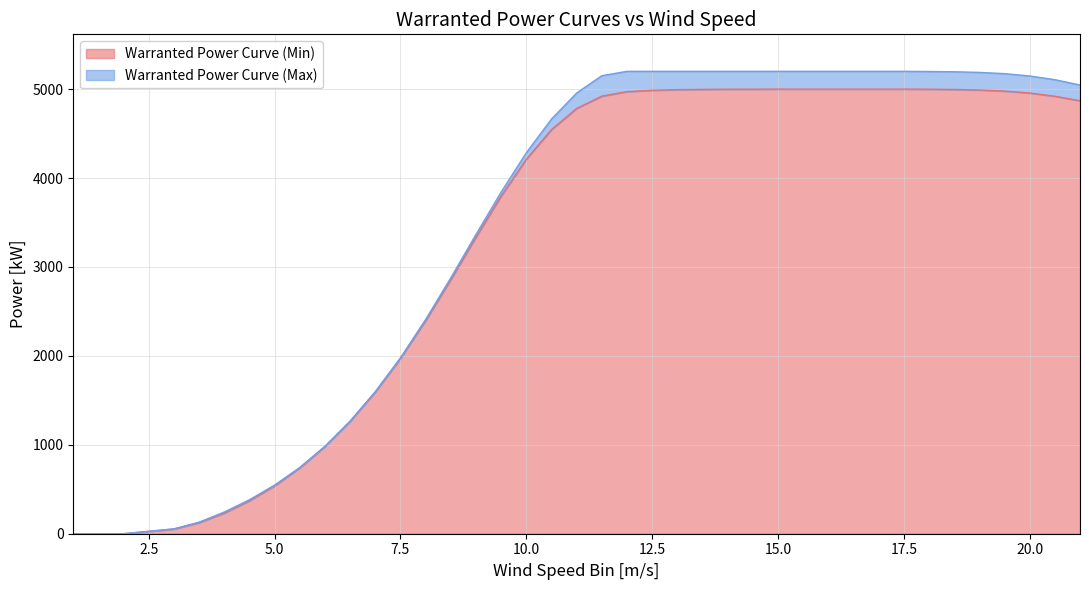

What is the highest value of the Warranted Power Curve (Min) series?

5000